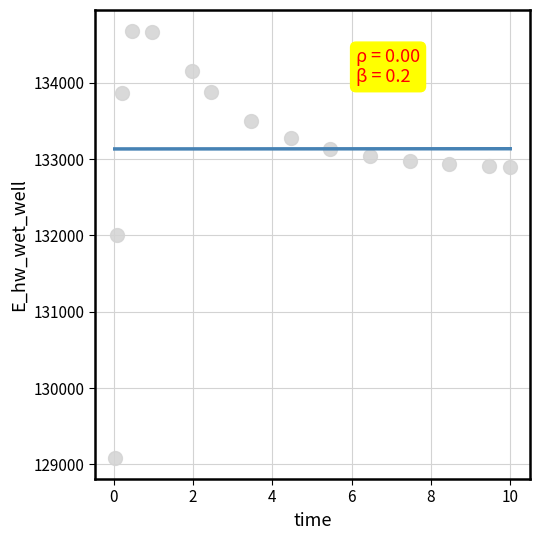

What Y value in the scatter plot is closest to 131881?

132003.3